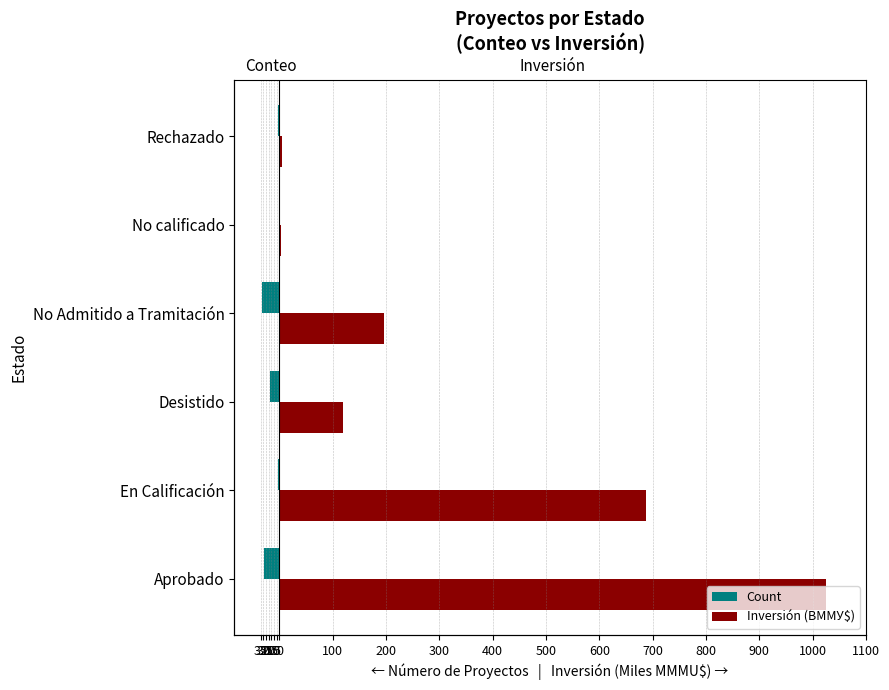

At how many categories does at least one series exceed 185?

3